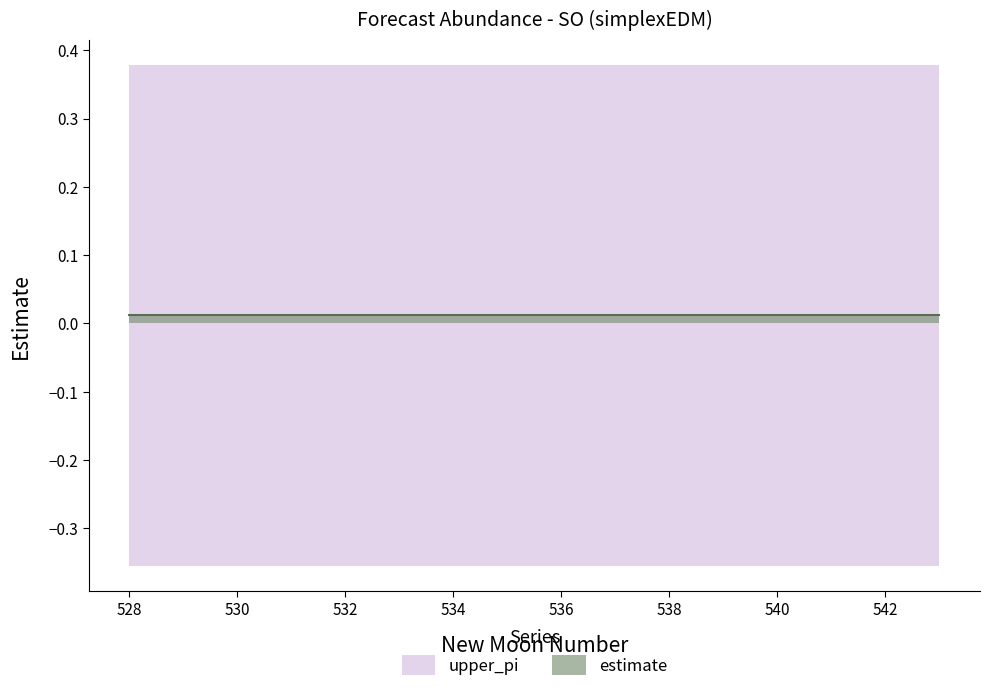

What is the difference between the highest and lowest values at 12?

0.7